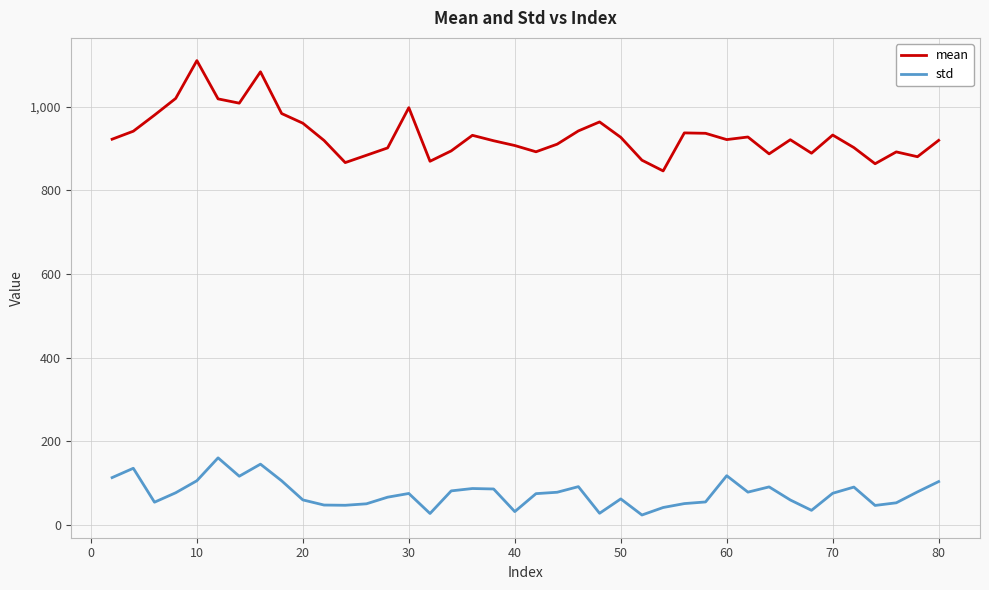

True or false: mean and std cross at least once.

False